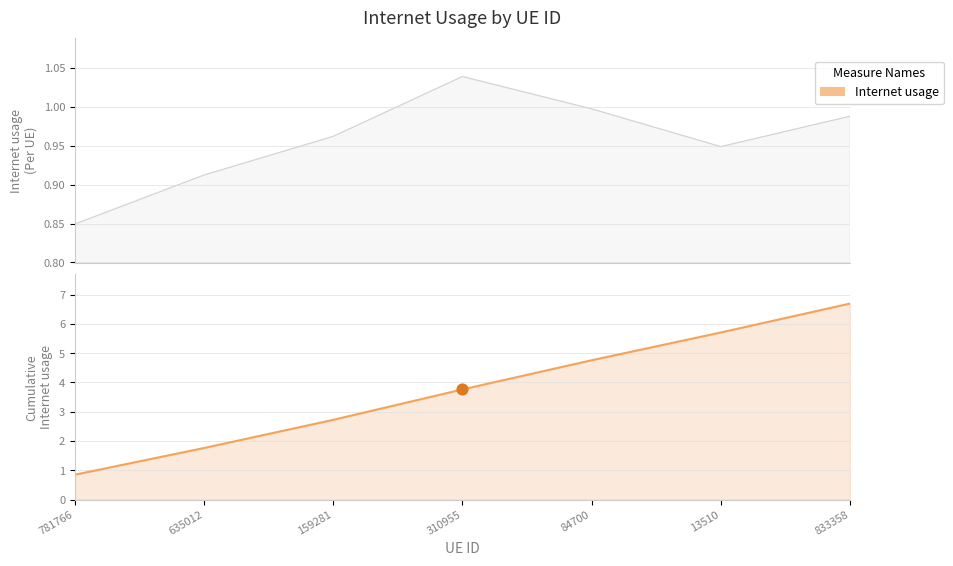

Which has a higher value, 833358 or 13510?

833358